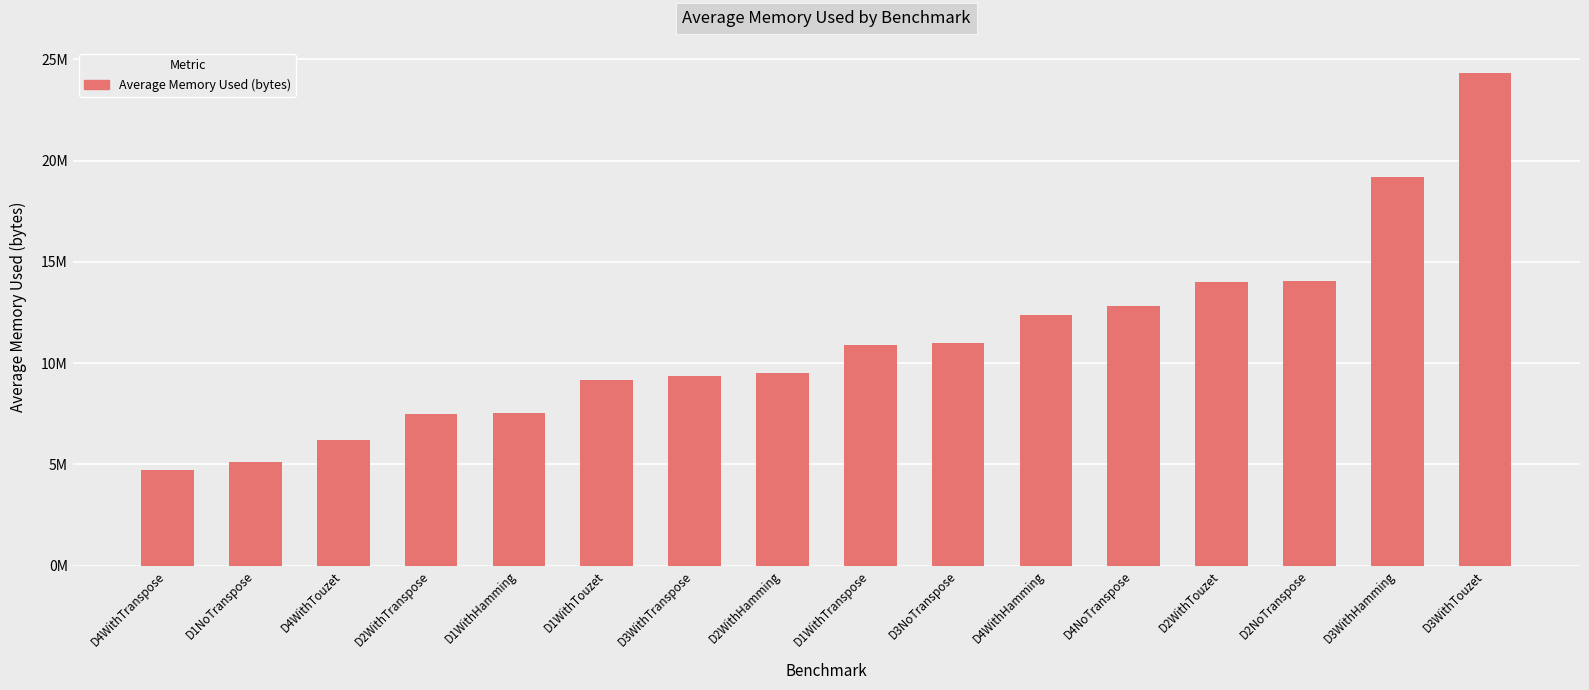

Are the bars horizontal?

No